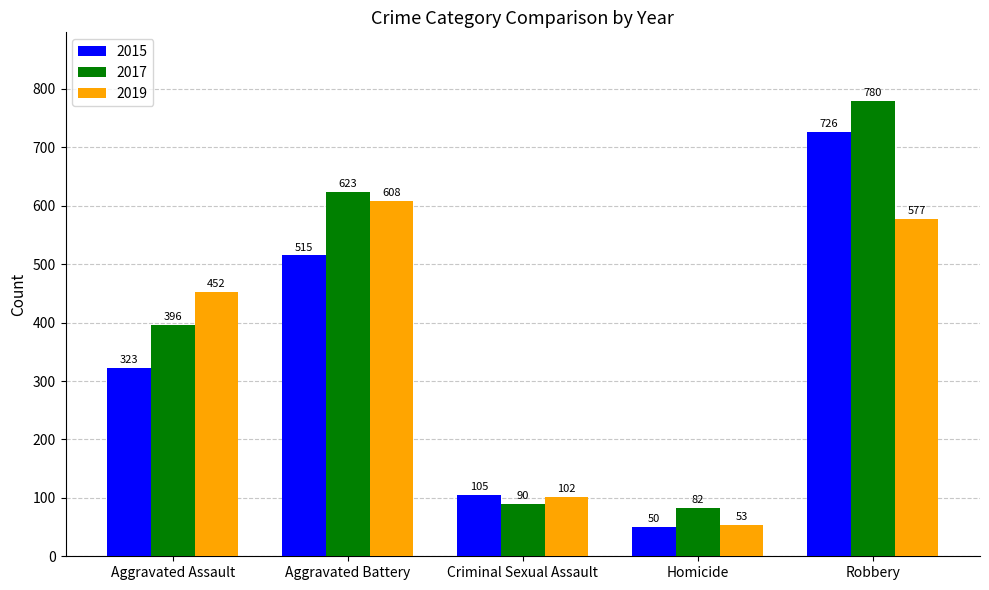

True or false: 2017 has a value of 623 at Aggravated Battery.

True